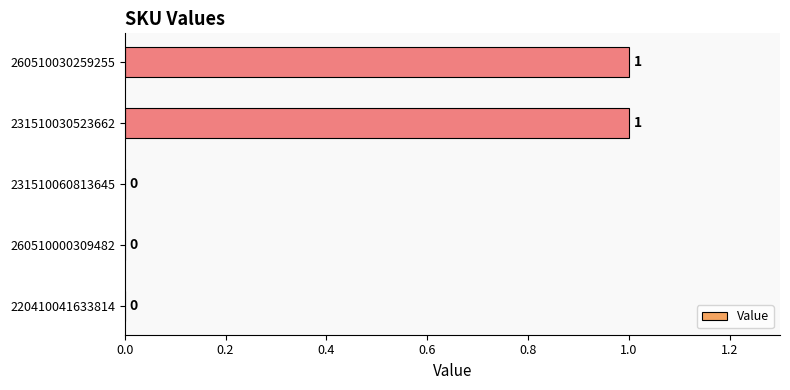

How many values are between 0 and 1?

5